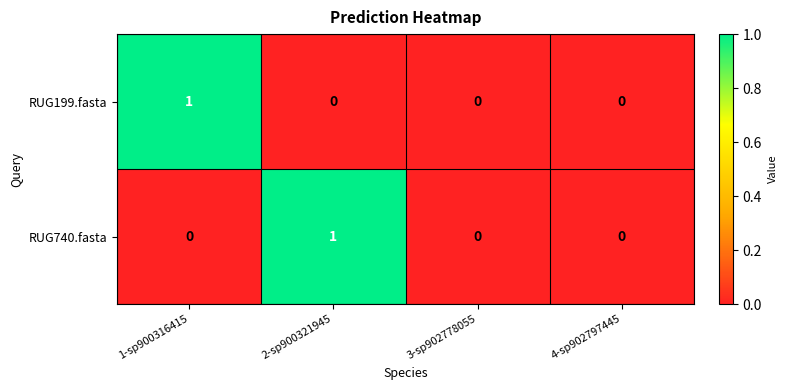

Which series changed the most between 1-sp900316415 and 3-sp902778055?

RUG199.fasta